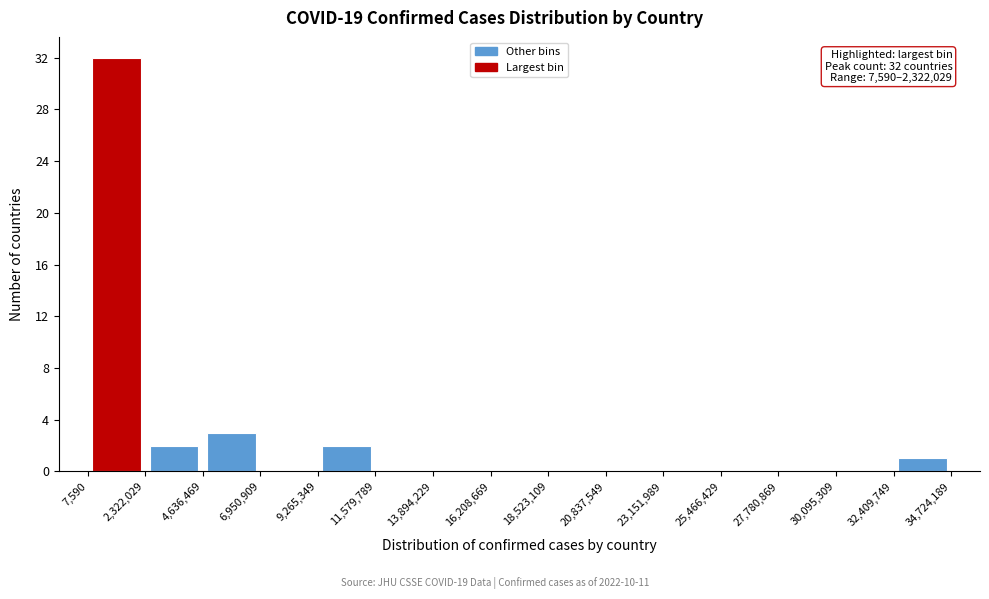

Over which range of the x-axis is the bar tallest?

7,590 to 2,322,029